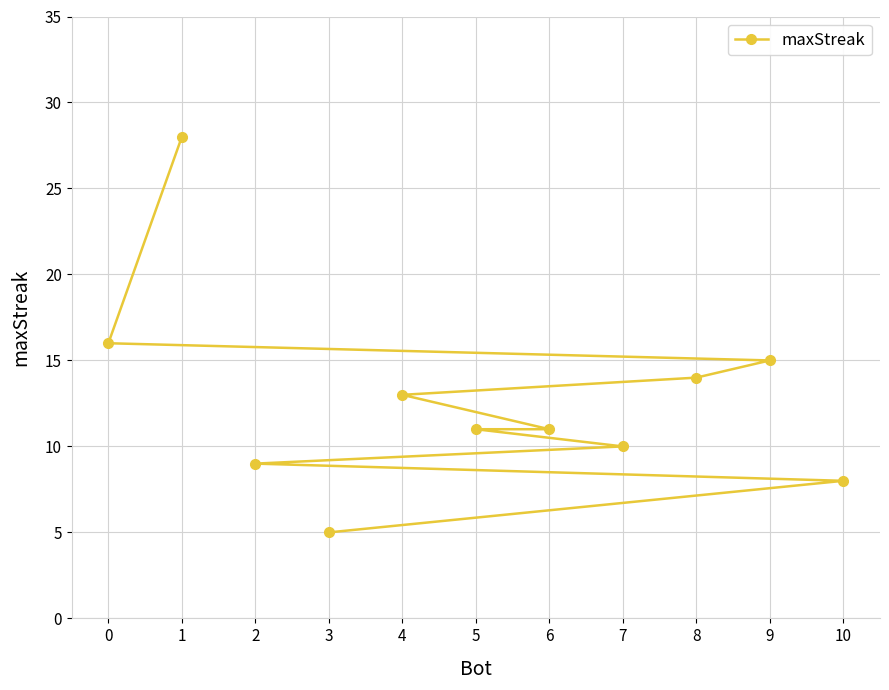

Which has a higher value, 10 or 4?

4